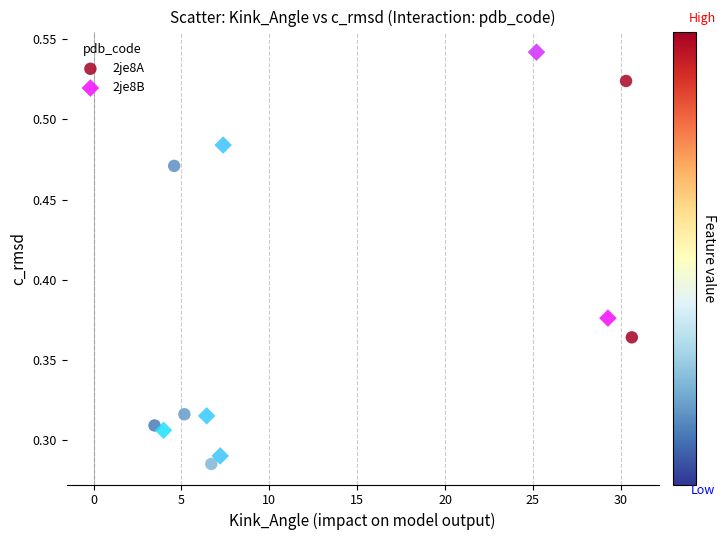

Which series has the largest Y range (max minus min)?

2je8B